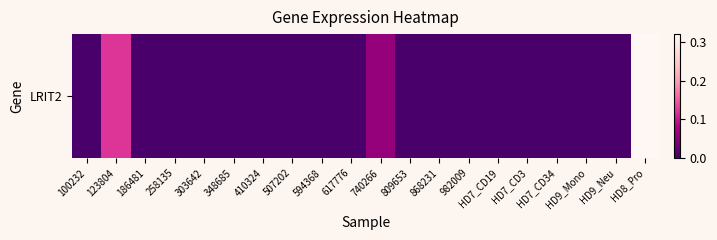

Which label corresponds to the smallest value in the chart?

100232